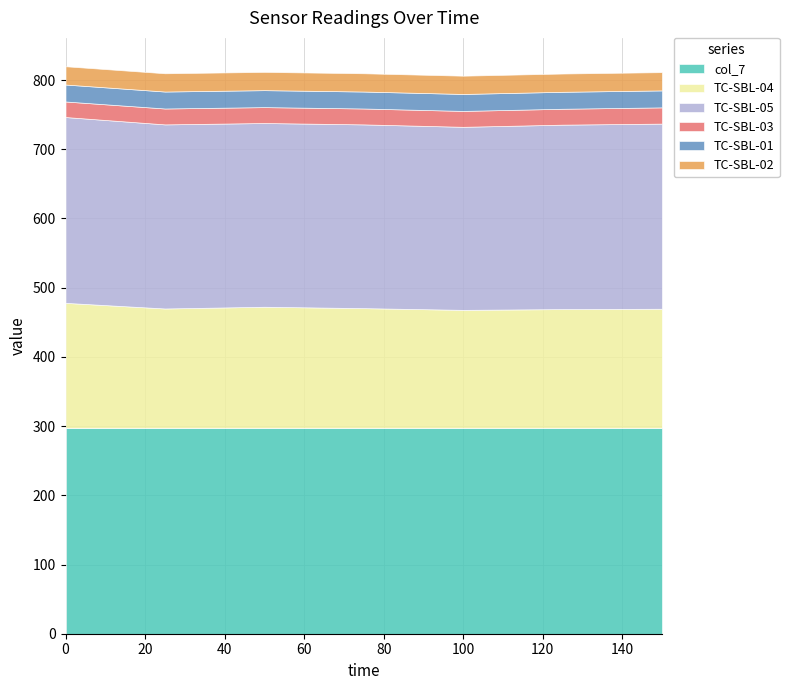

The value of TC-SBL-04 at 50 is 262.9. True or false?

False